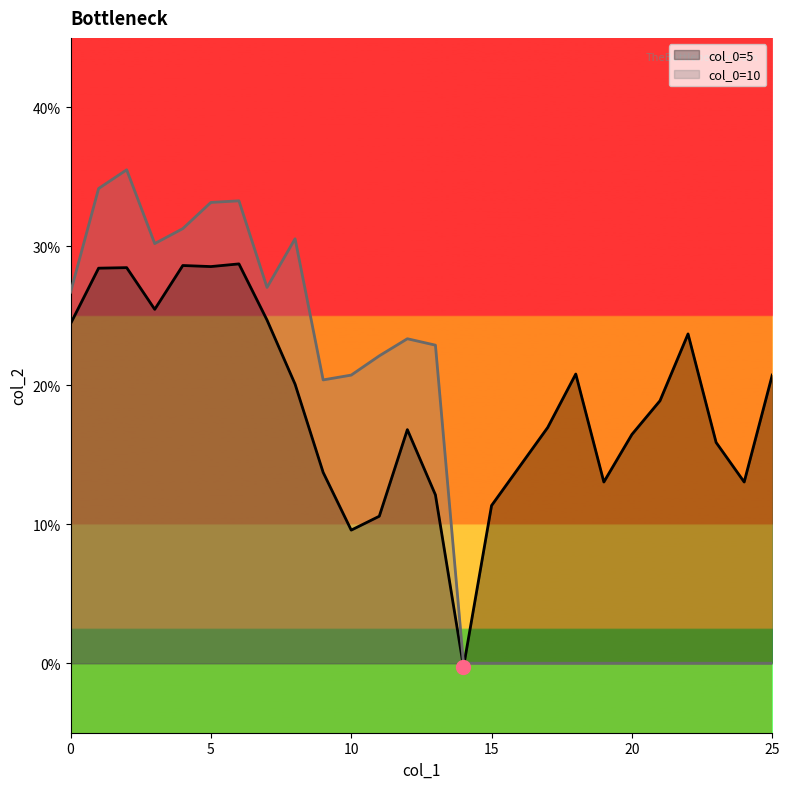

Which series changed the most between 1 and 10?

col_0=5